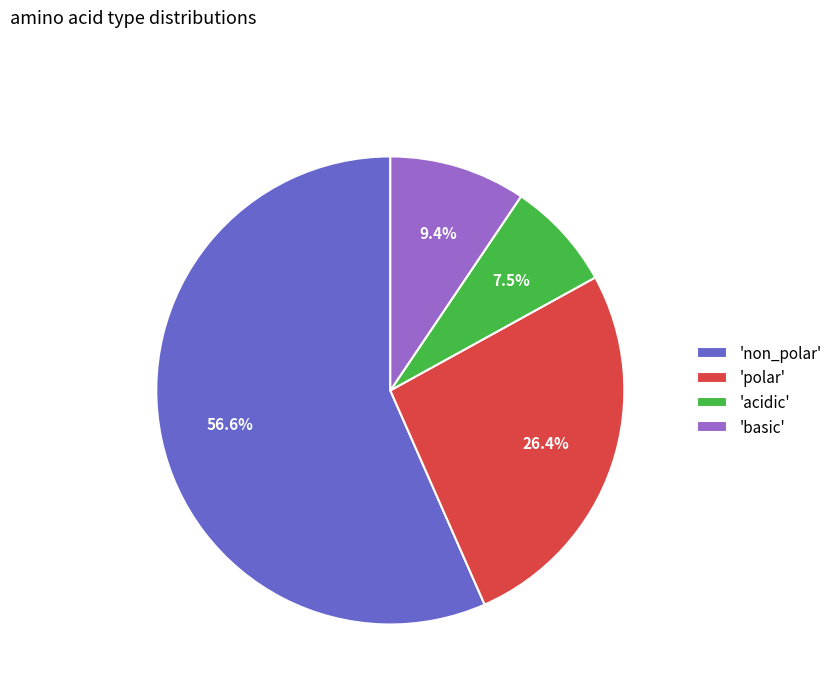

Which has a higher value, 'basic' or 'acidic'?

'basic'